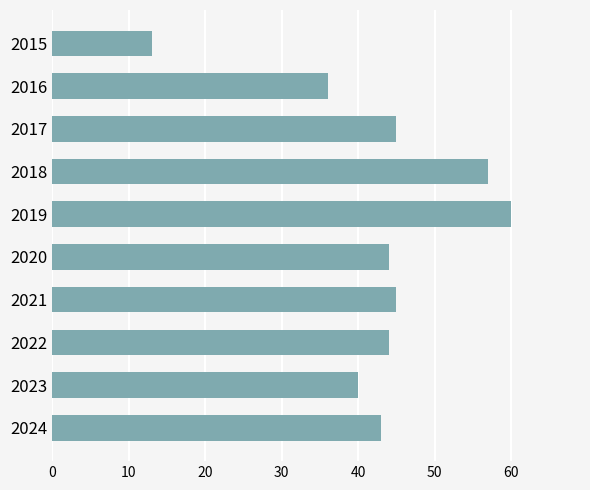

Is it true that the value at 2022 is 44?

True